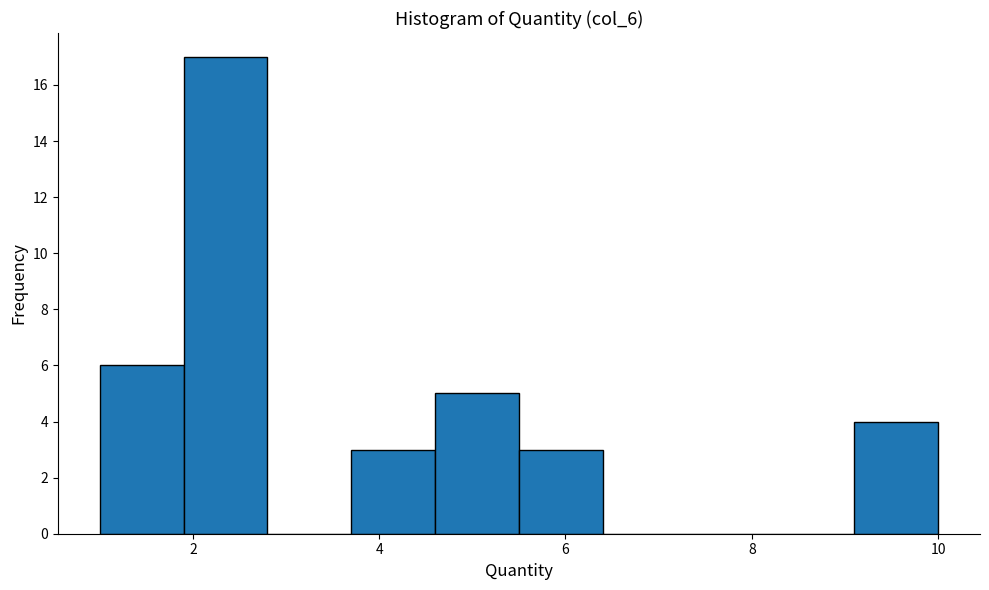

Reading left to right, list every bar in this chart as the range it spans on the x-axis followed by its height. Neither the bar edges nor the heights are printed on the chart, so give them approximately, as read against the axes.

1.0 to 1.9: 6
1.9 to 2.8: 17
2.8 to 3.7: 0
3.7 to 4.6: 3
4.6 to 5.5: 5
5.5 to 6.4: 3
6.4 to 7.3: 0
7.3 to 8.2: 0
8.2 to 9.1: 0
9.1 to 10.0: 4